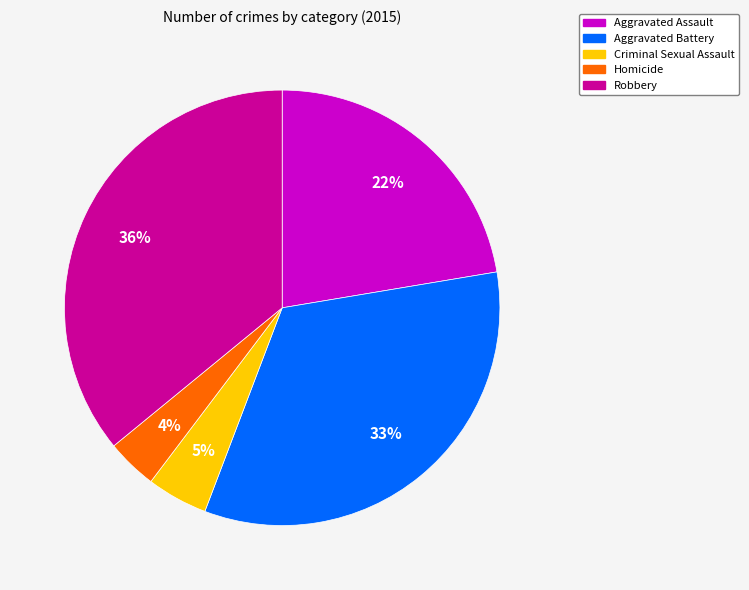

Approximately how many times larger is the value at Homicide compared to Aggravated Battery?

0.1